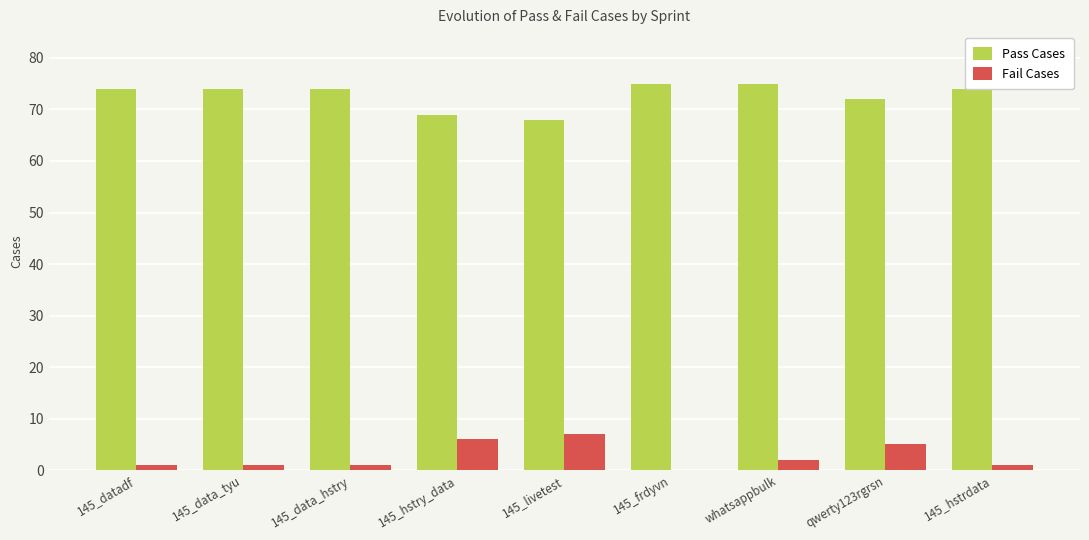

How many categories are shown in the chart?

9